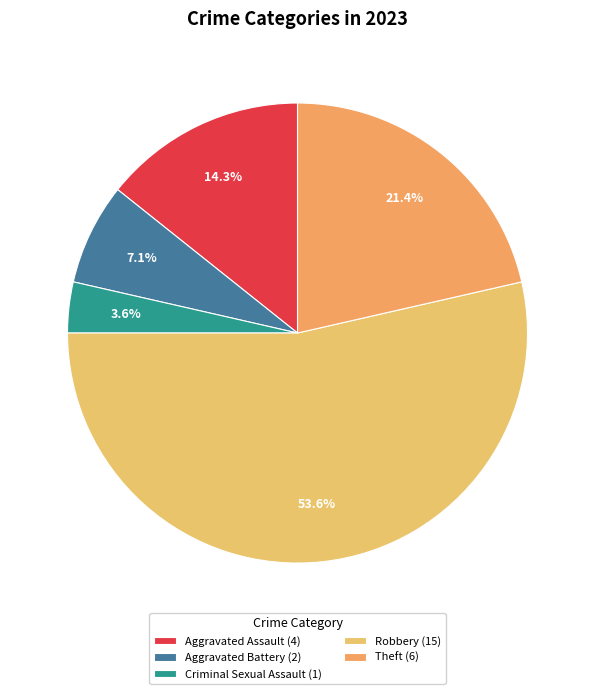

Combined, what portion of the pie is Aggravated Battery and Theft?

28.6%